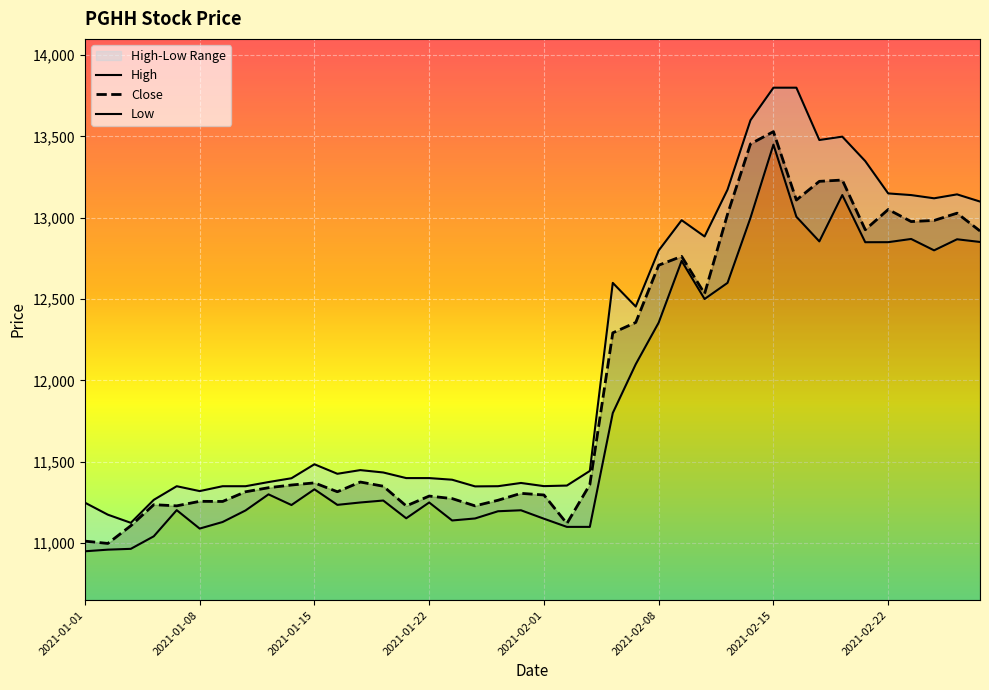

Which category has the lowest value across all series?

2021-01-01